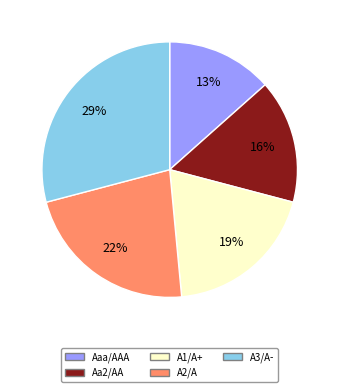

To the nearest percent, what is the average slice percentage?

20%